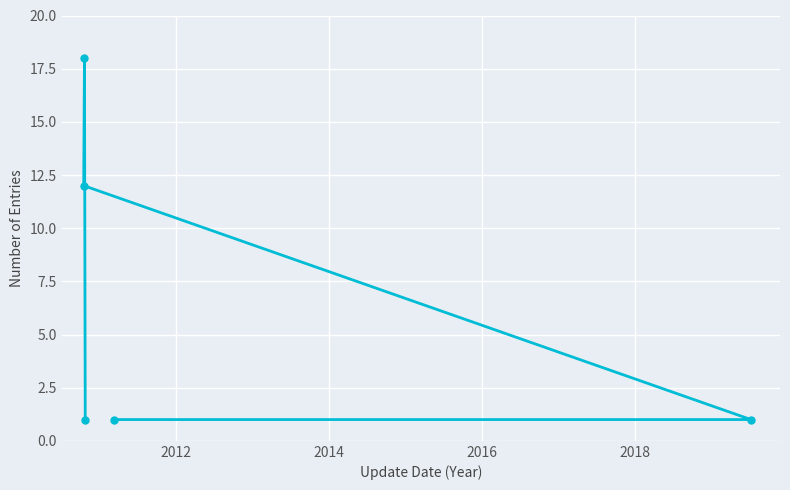

What is the greatest value displayed?

18